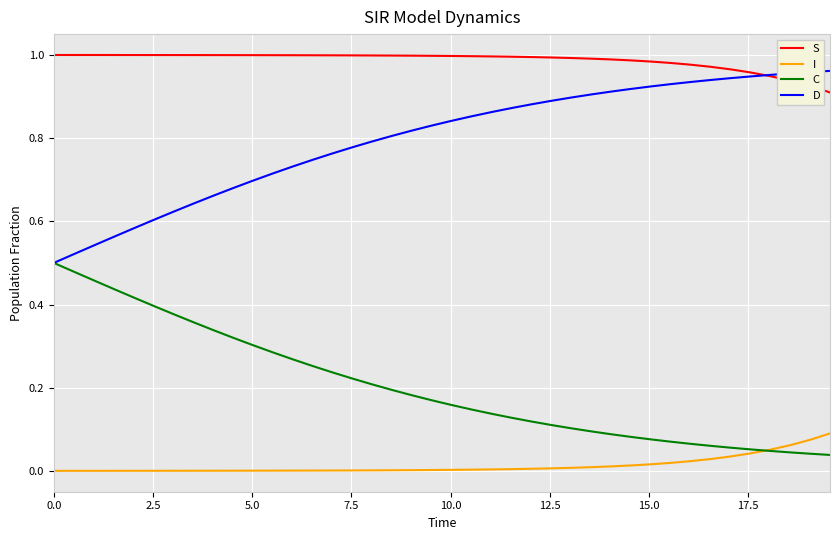

List the series in order of their overall mean, highest first.

S, D, C, I